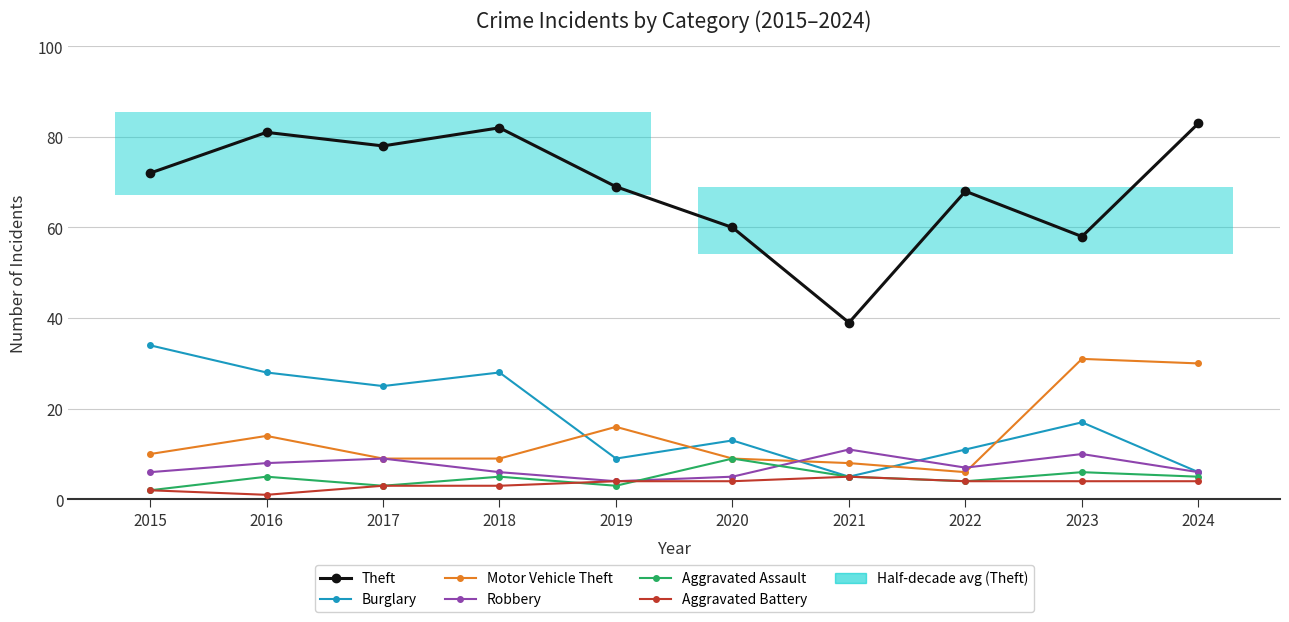

Between 2019 and 2024, which is larger?

2024